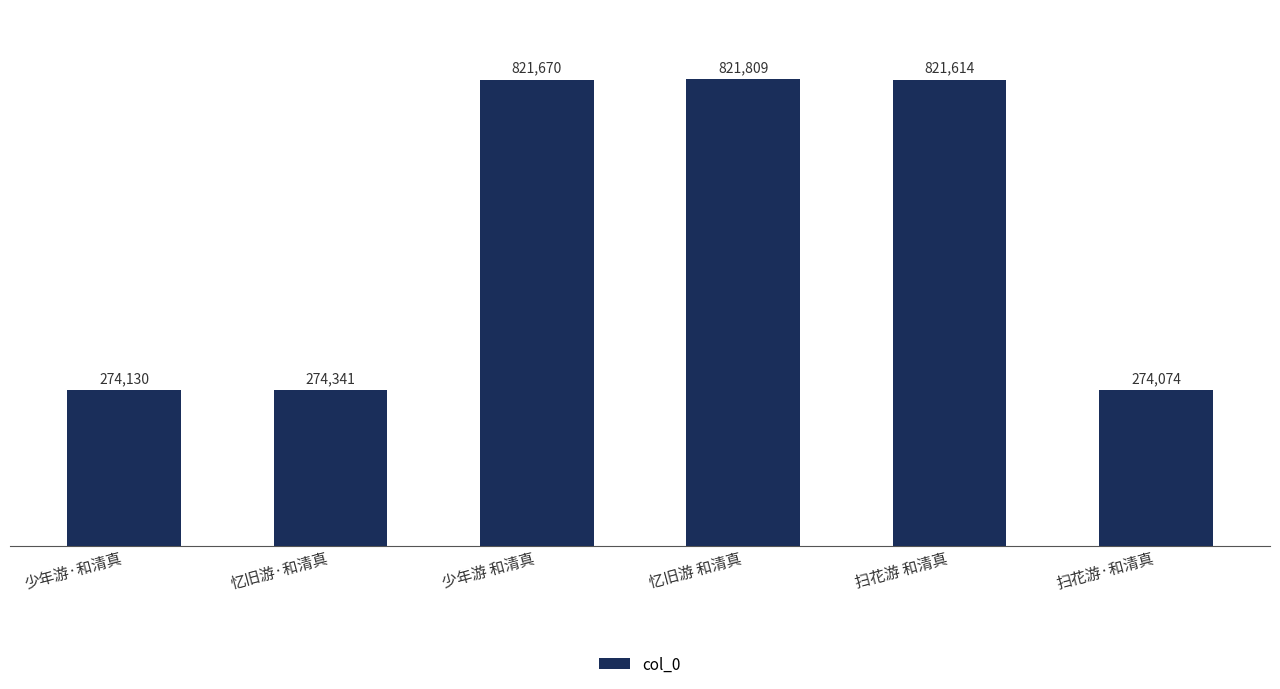

What is the ratio of the value at 扫花游·和清真 to the value at 忆旧游·和清真?

1.0